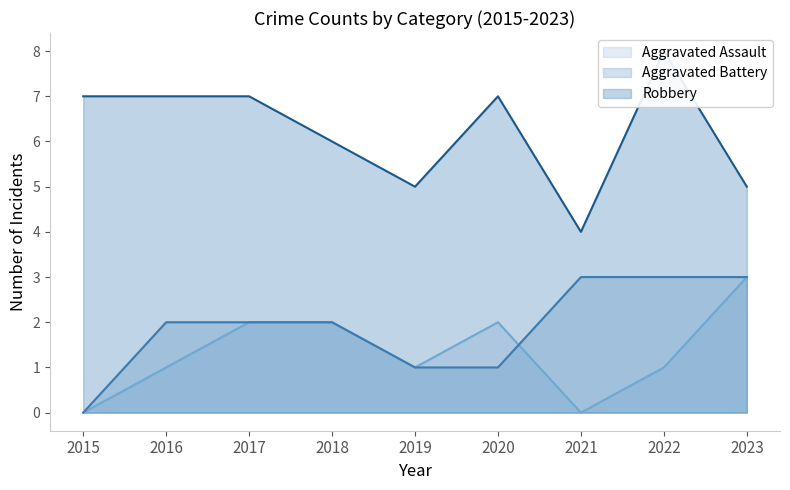

Which series changed the most between 2017 and 2019?

Robbery